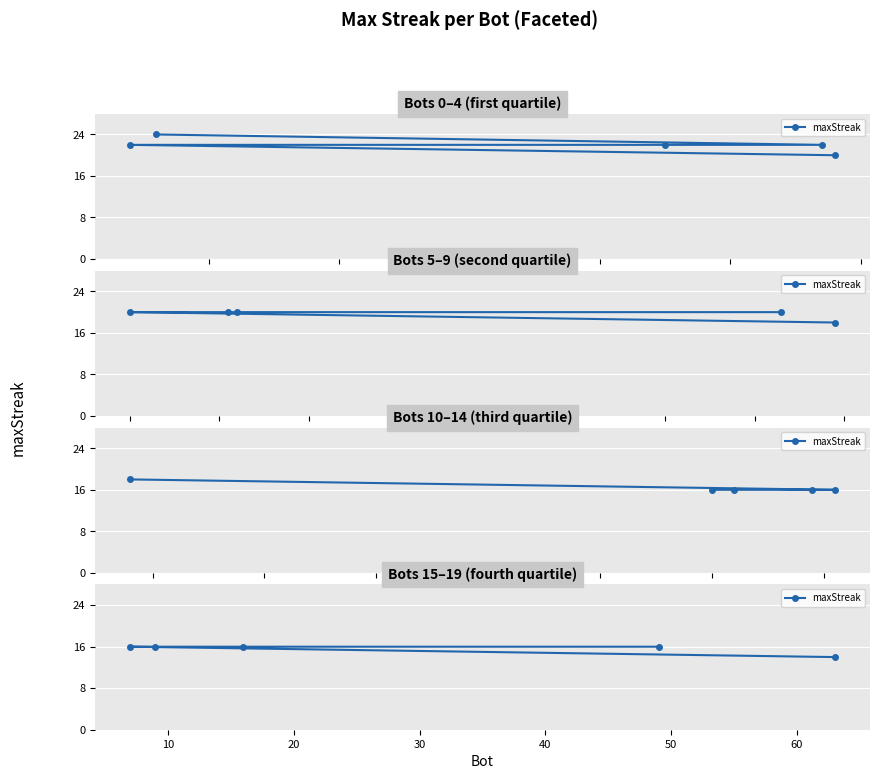

How many categories are shown in the chart?

5